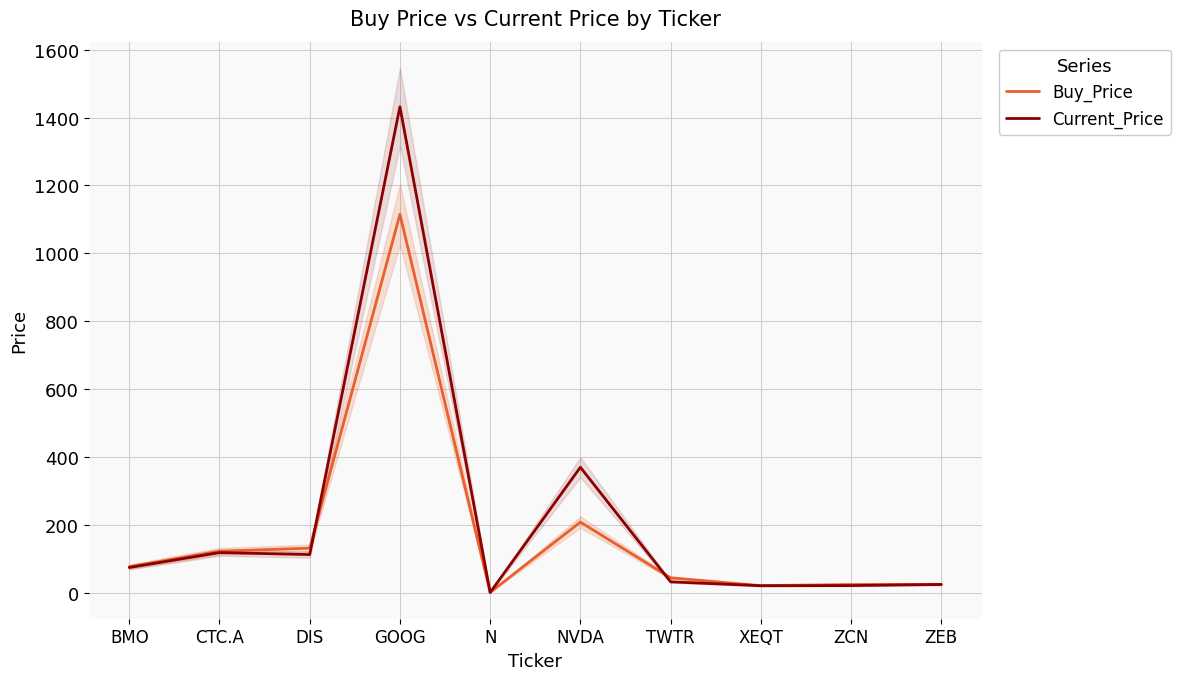

What is the maximum value for Current_Price?

1432.0